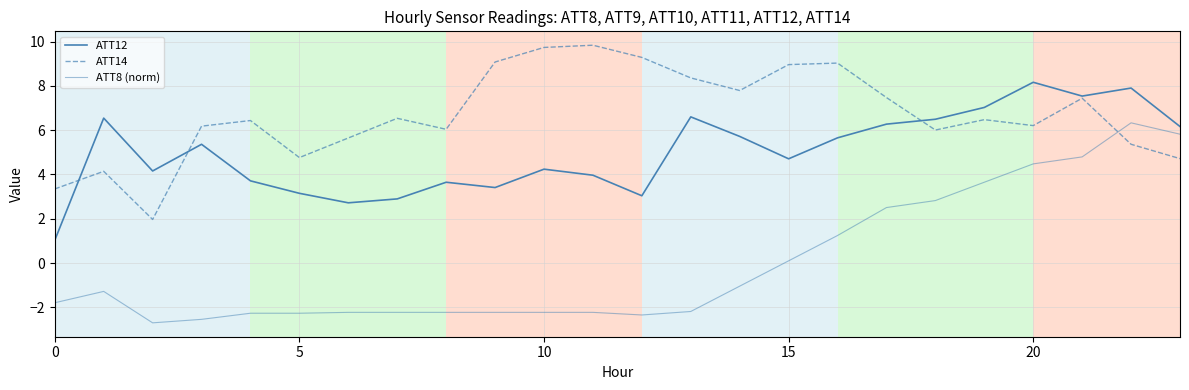

True or false: ATT12 and ATT8 (norm) cross at least once.

False